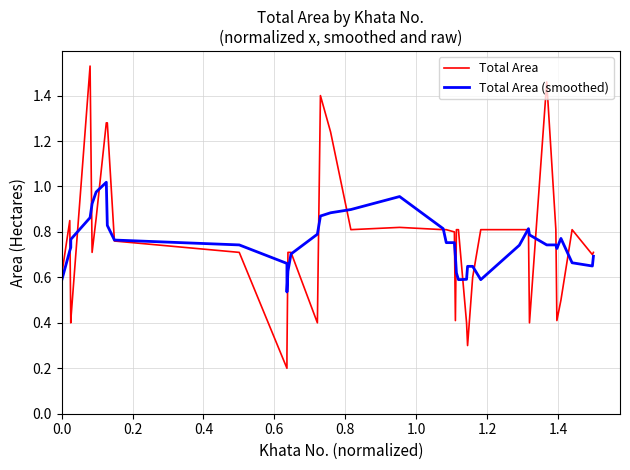

What is the greatest value displayed?

1.5